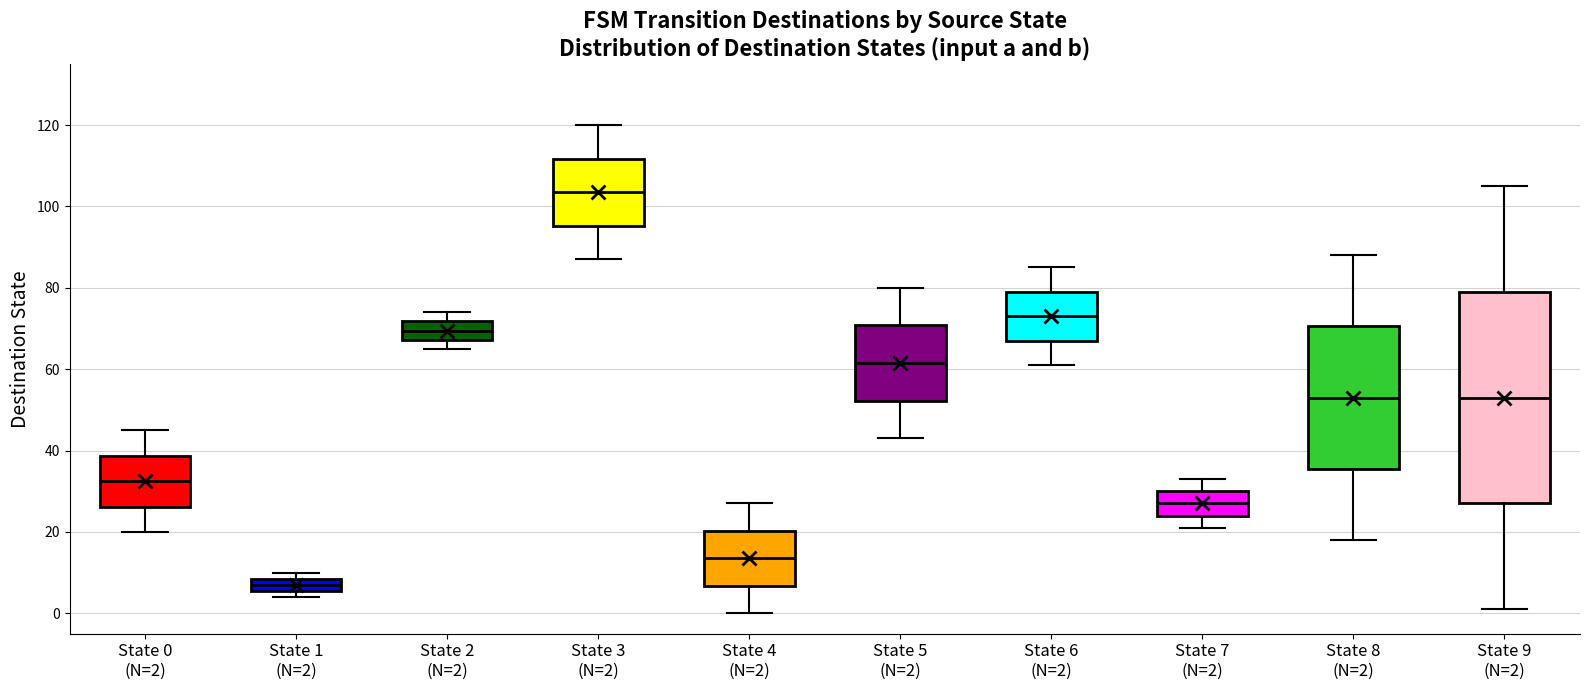

Reading left to right, read every box against the y-axis: the position of its median line, the range the box covers, and the ends of its whiskers. The values are not printed on the chart, so give them approximately, as read against the axis.

State 0 (N=2): median 32, box 26 to 38, whiskers 20 to 46
State 1 (N=2): median 8 (inside the box), box 6 to 8, whiskers 4 to 10
State 2 (N=2): median 70, box 68 to 72, whiskers 66 to 74
State 3 (N=2): median 104, box 96 to 112, whiskers 88 to 120
State 4 (N=2): median 14, box 6 to 20, whiskers 0 to 28
State 5 (N=2): median 62, box 52 to 70, whiskers 44 to 80
State 6 (N=2): median 74, box 68 to 80, whiskers 62 to 86
State 7 (N=2): median 28, box 24 to 30, whiskers 22 to 34
State 8 (N=2): median 54, box 36 to 70, whiskers 18 to 88
State 9 (N=2): median 54, box 28 to 80, whiskers 2 to 106